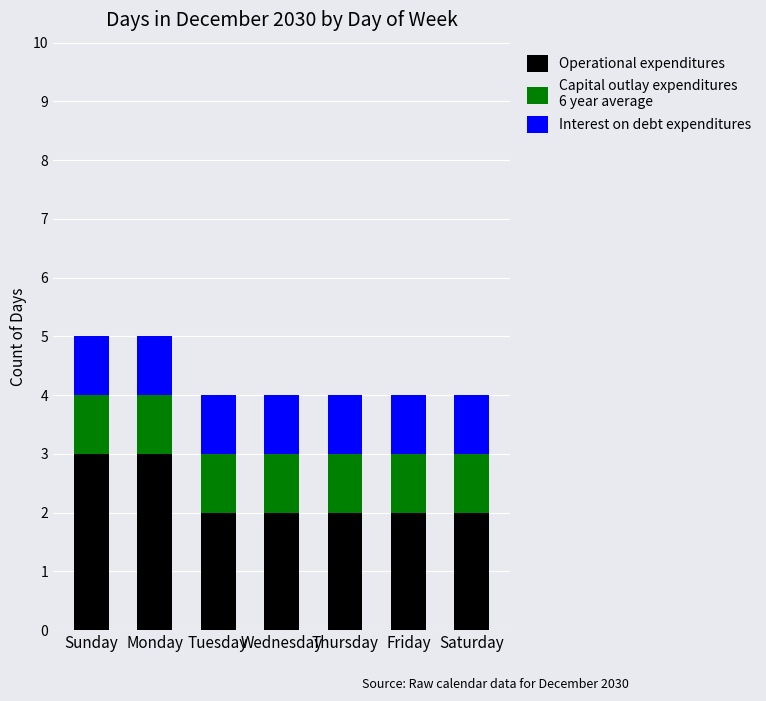

How many bars are there in total?

7